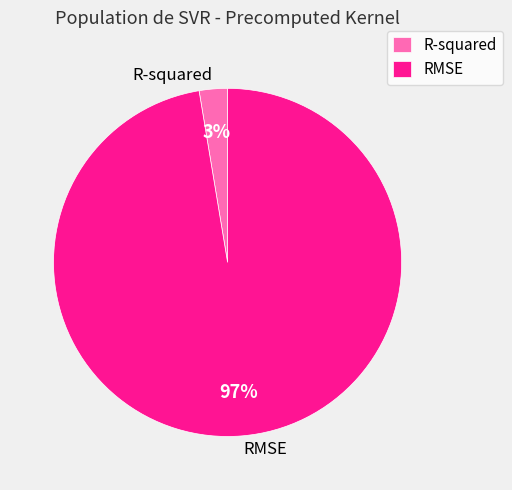

How many segments does this pie chart have?

2